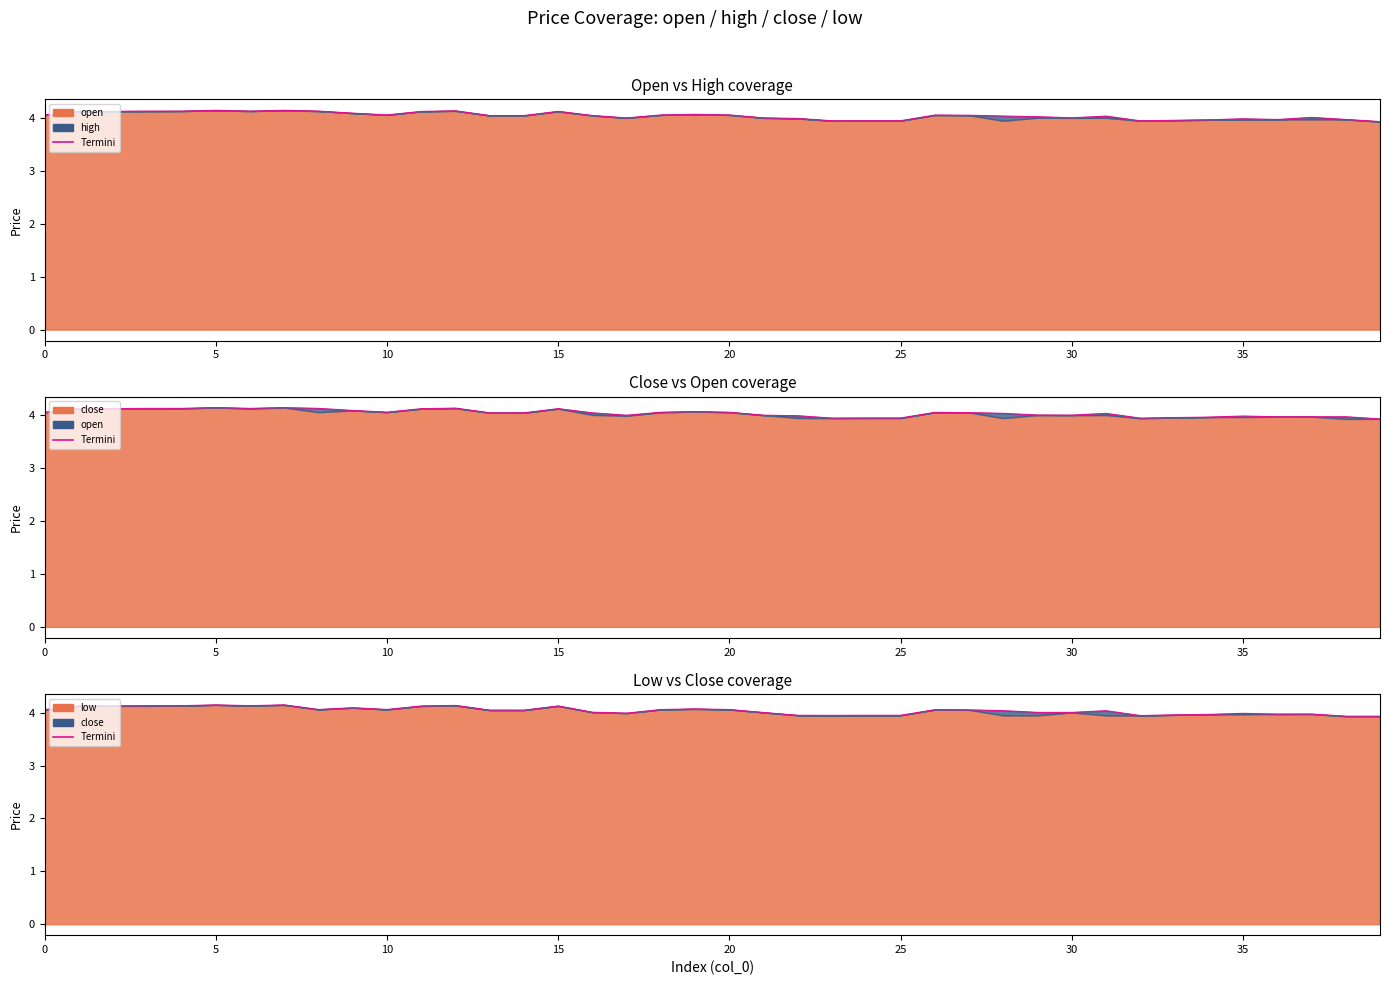

How many data points are less than 4?

13